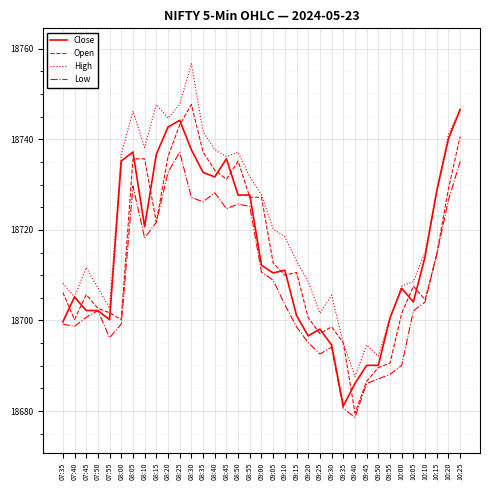

At which category is the sum across all series the highest?

08:25